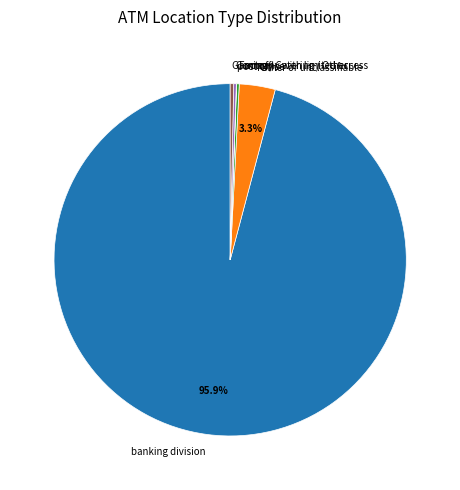

Which category has the biggest portion of the pie?

banking division